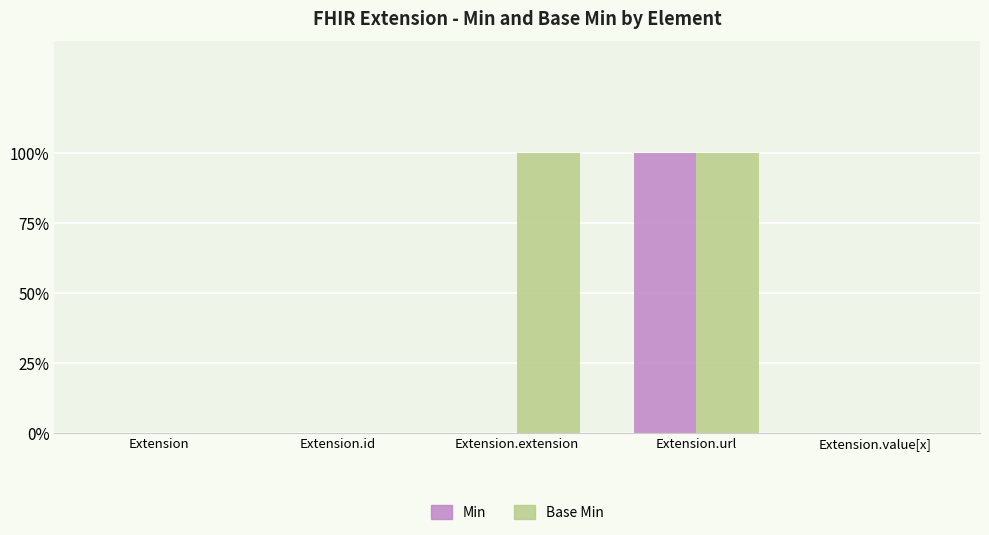

What is the difference between the maximum and minimum values in the Min series?

1